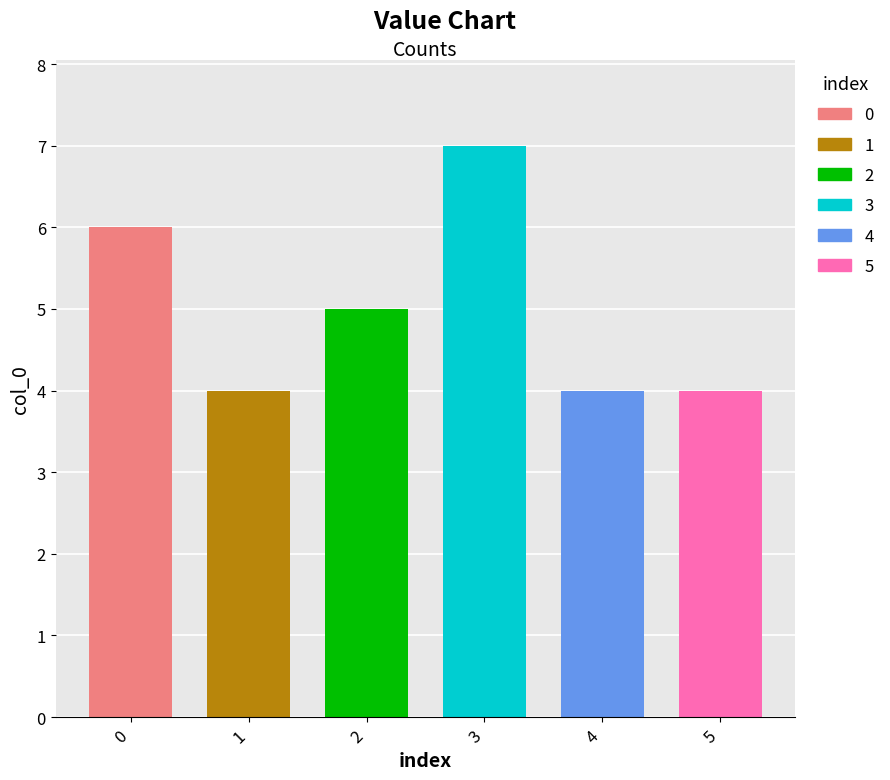

Count the number of categories in the chart.

6